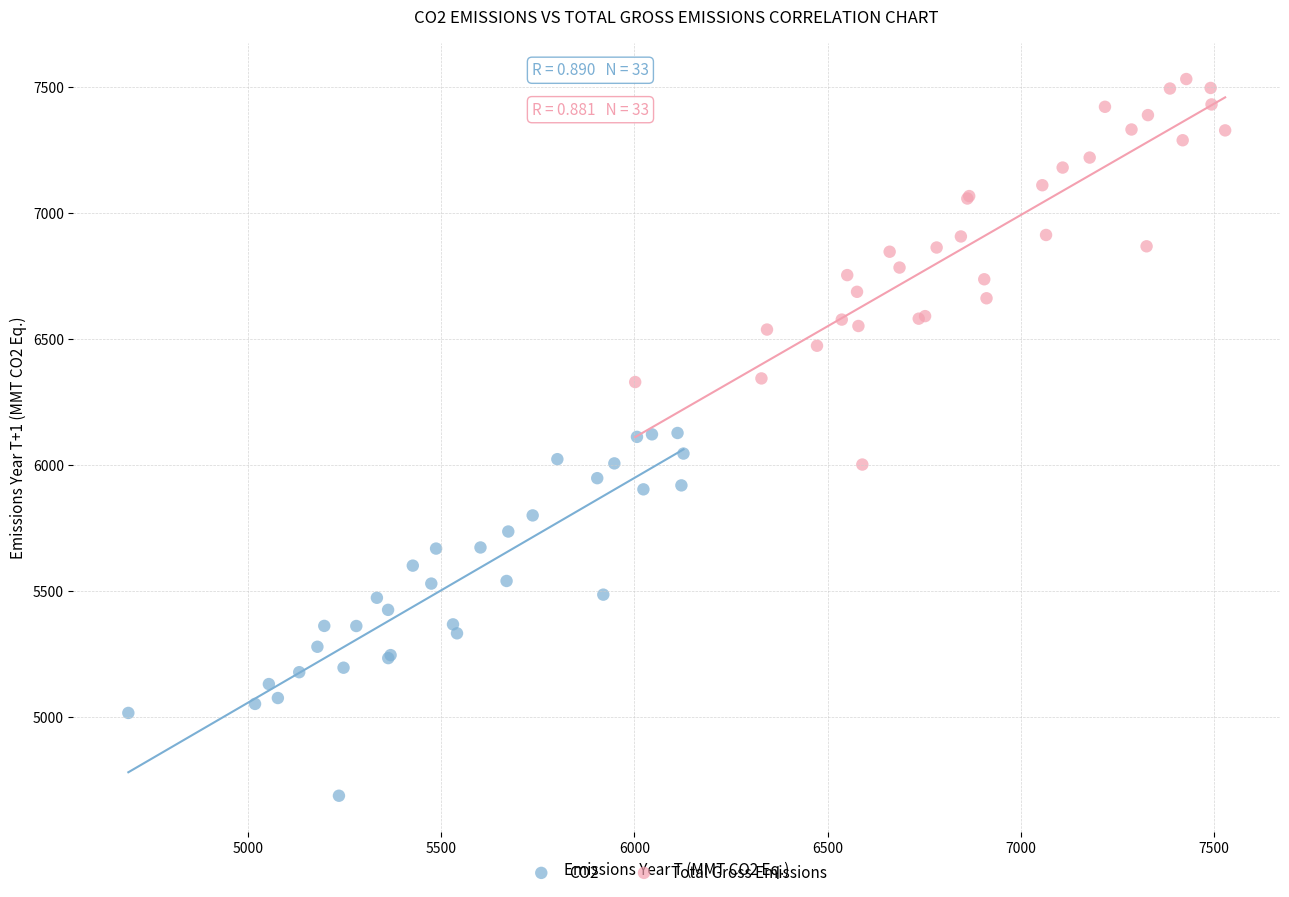

Which series reaches the maximum Y coordinate?

Total Gross Emissions